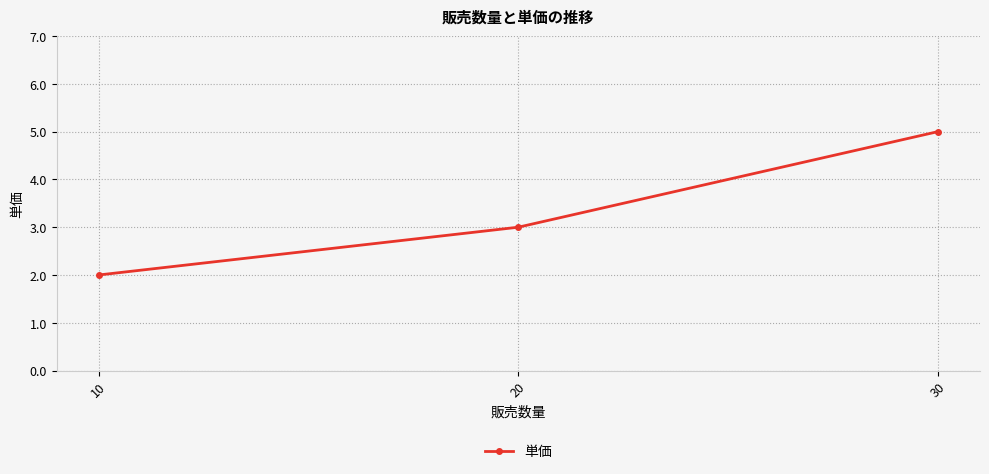

What is the maximum value shown in the chart?

5